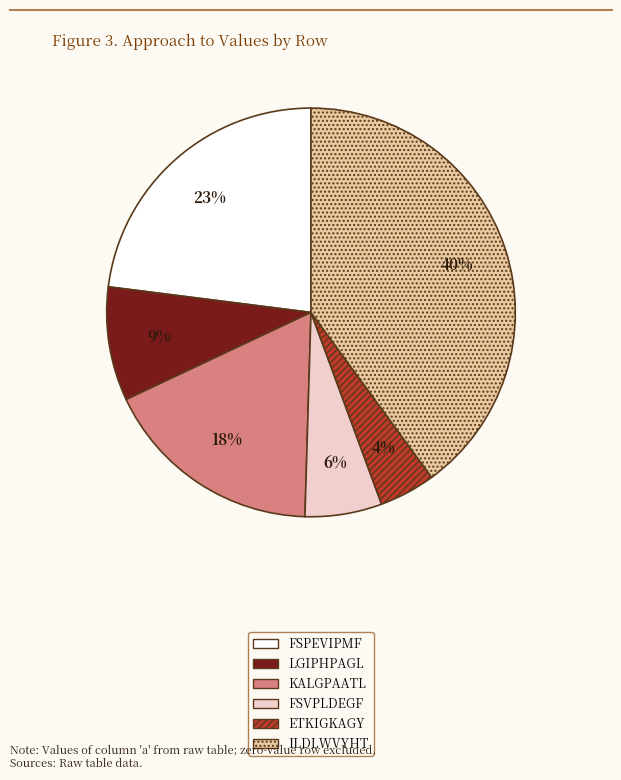

To the nearest percent, what is the average slice percentage?

17%